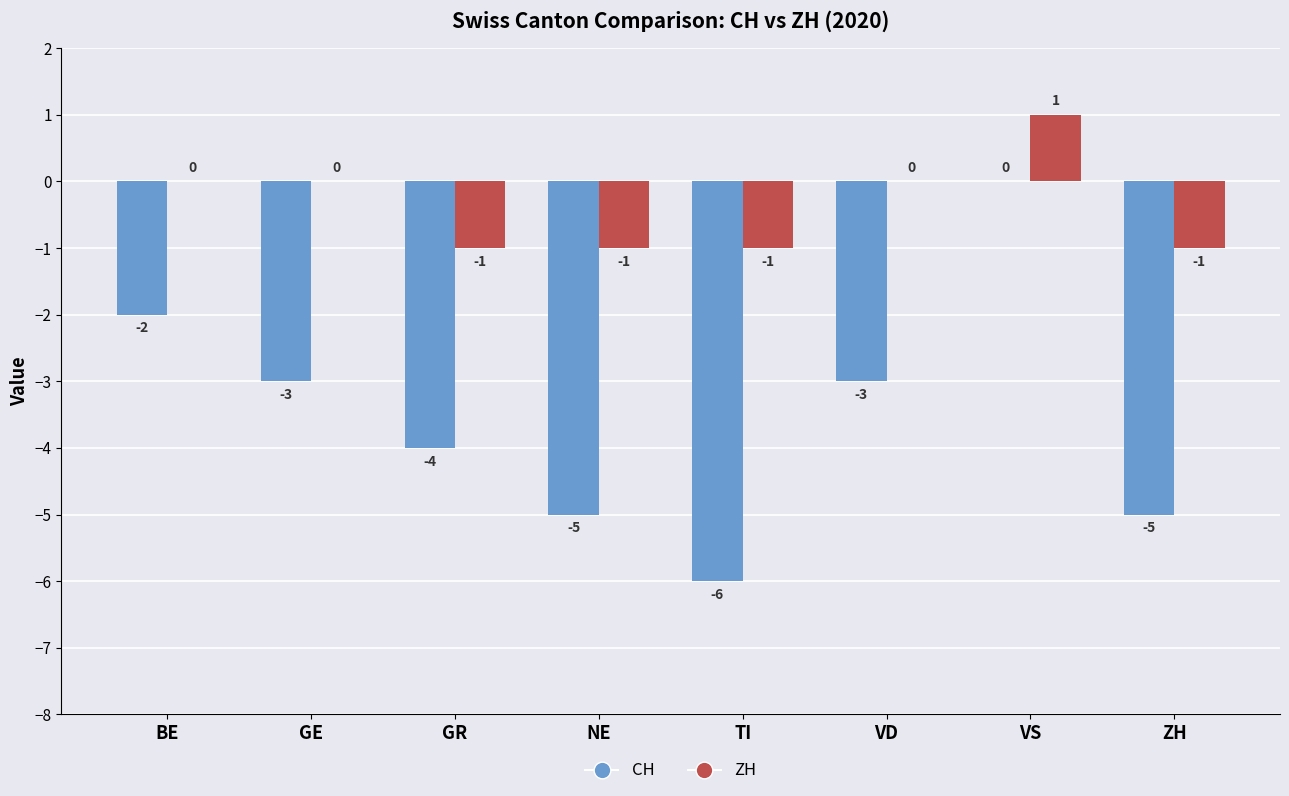

At which label does CH reach its peak?

VS